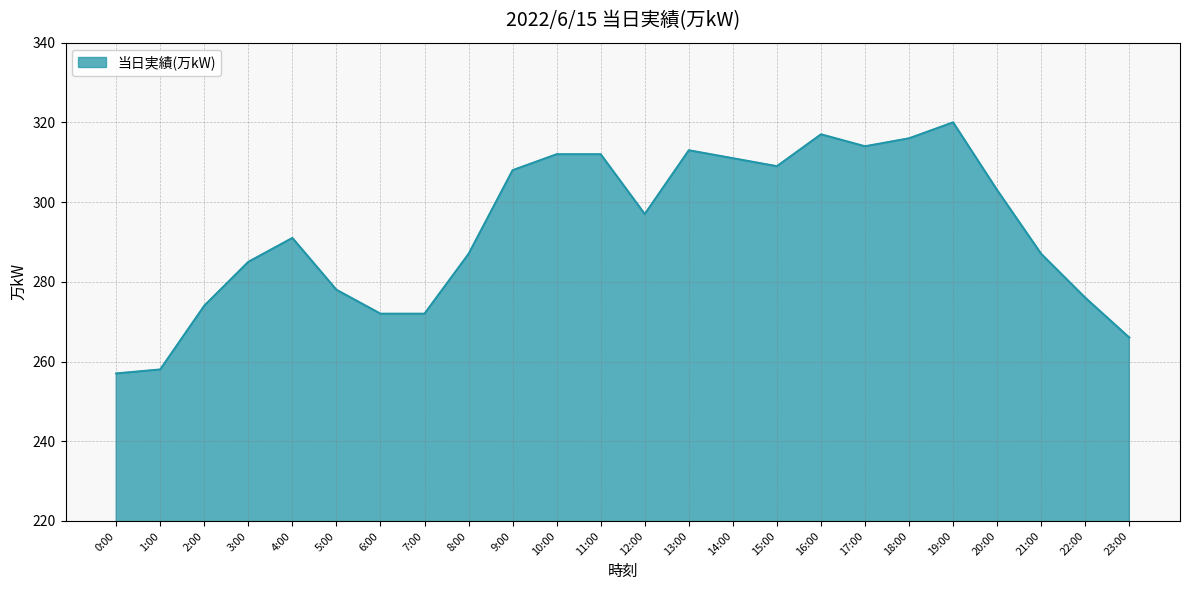

Reading left to right, what are all the values shown in this chart?

0:00=257	1:00=258	2:00=274	3:00=285	4:00=291	5:00=278	6:00=272	7:00=272	8:00=287	9:00=308	10:00=312	11:00=312	12:00=297	13:00=313	14:00=311	15:00=309	16:00=317	17:00=314	18:00=316	19:00=320	20:00=303	21:00=287	22:00=276	23:00=266